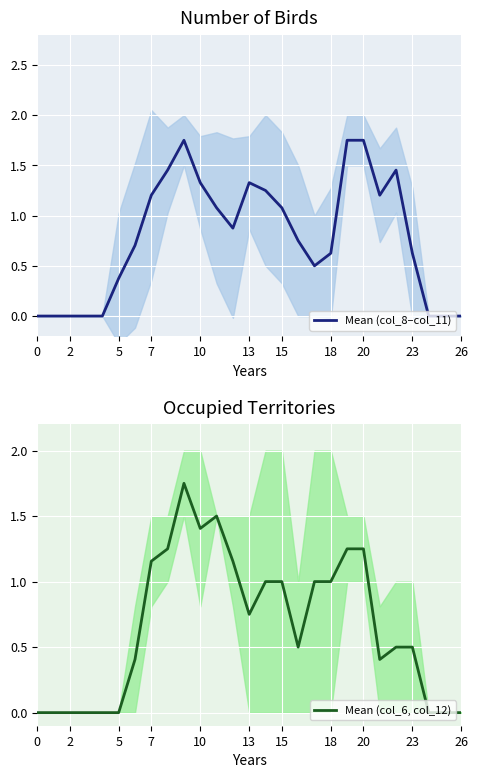

True or false: Mean (col_8–col_11) has a value of 1.3 at 13.

True